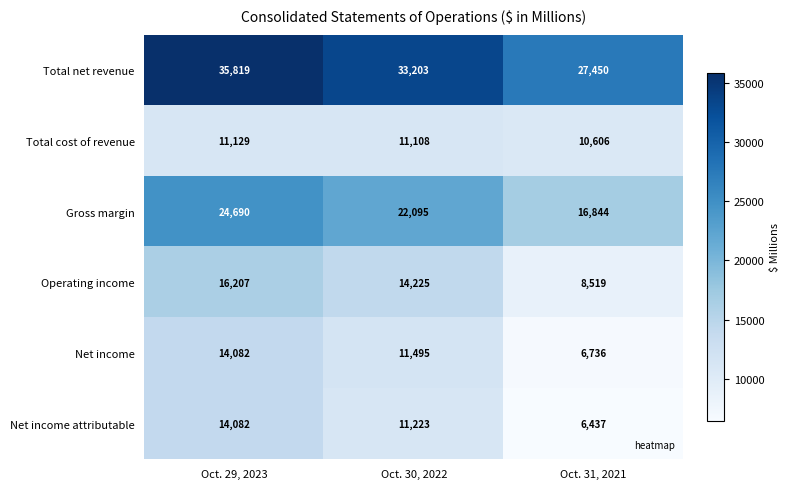

What is the difference between the Total net revenue values at Oct. 29, 2023 and Oct. 30, 2022?

2616